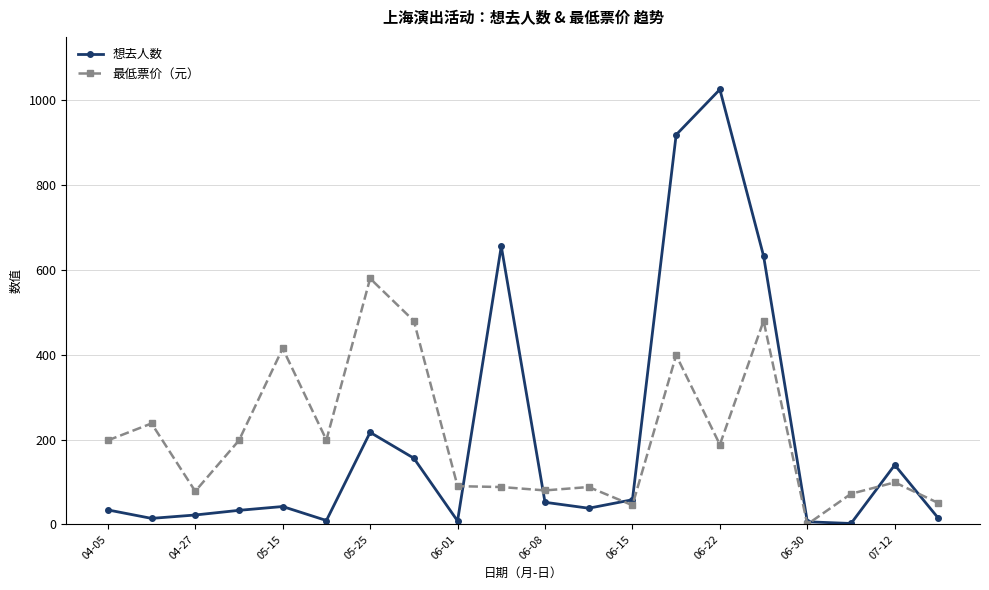

What is the maximum value for 想去人数?

1026